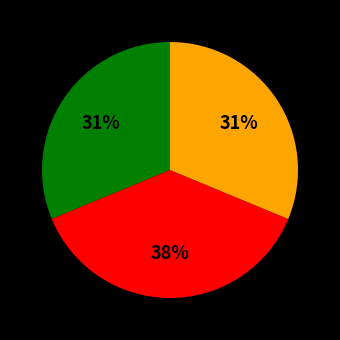

Does any single category account for the majority?

No